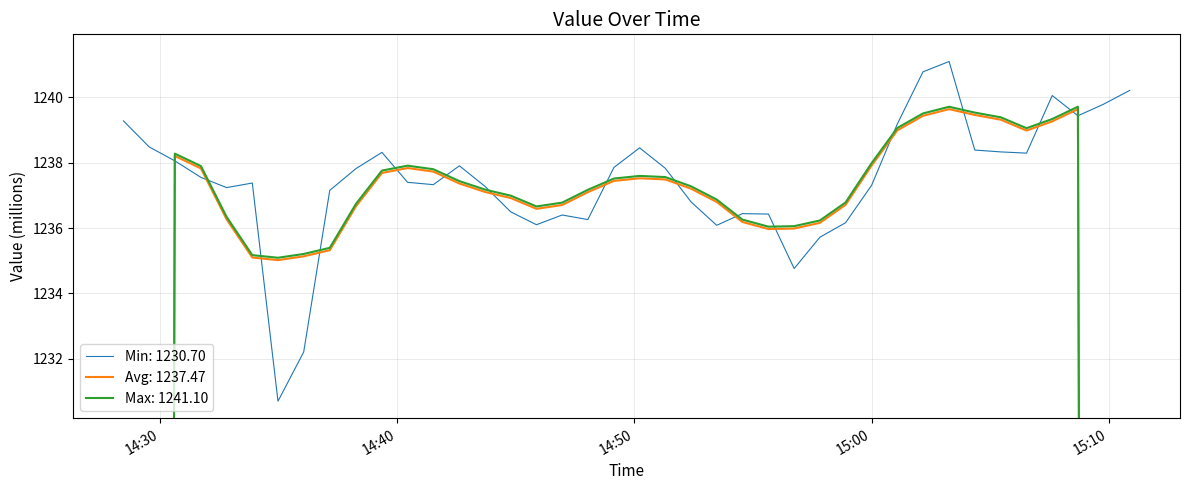

Where is the first local maximum?

2020-06-08T14:33:53